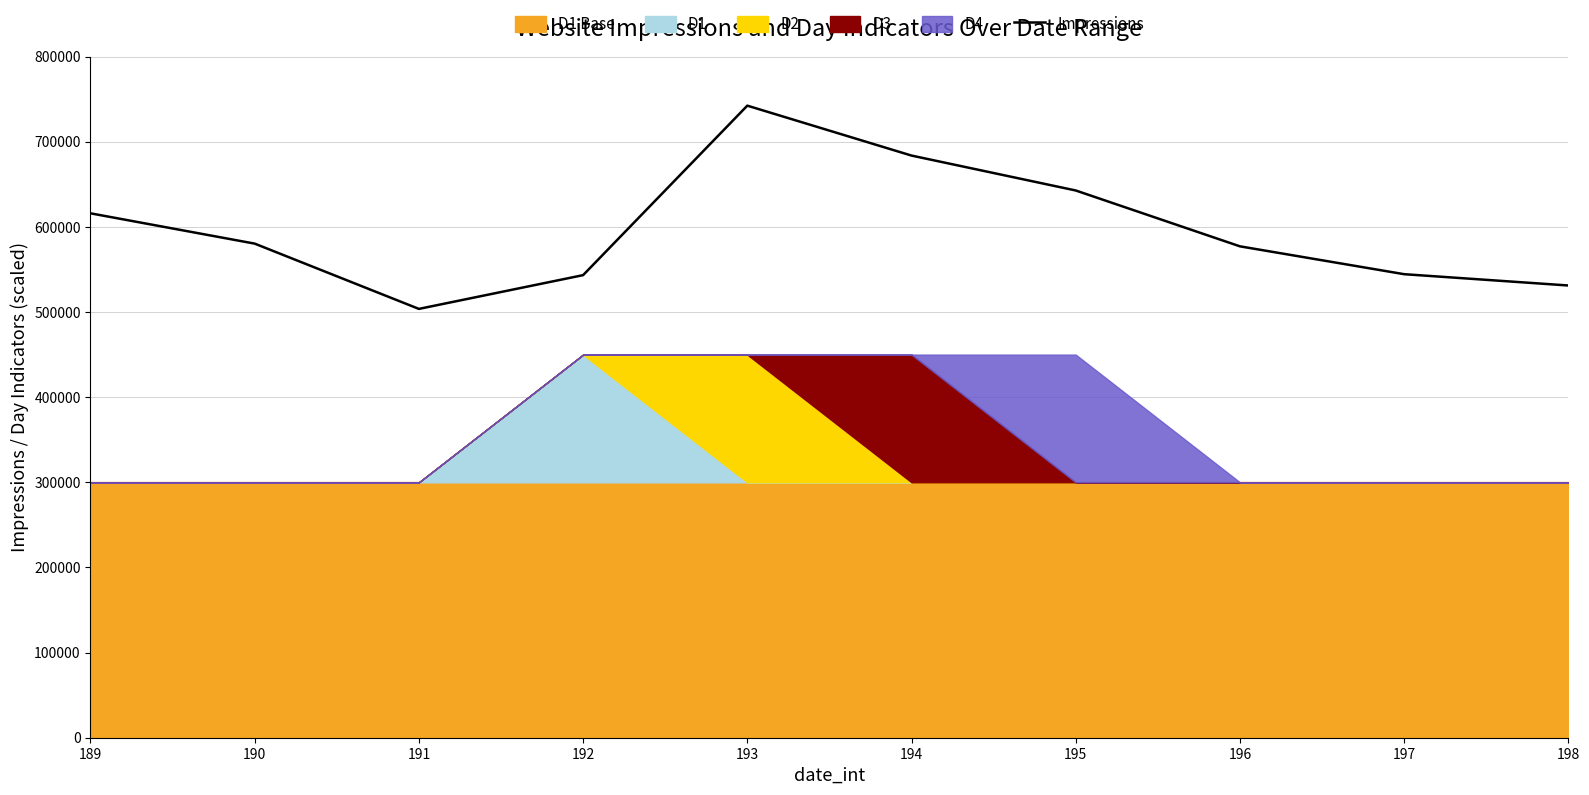

At which category does the data reach its first local valley?

191